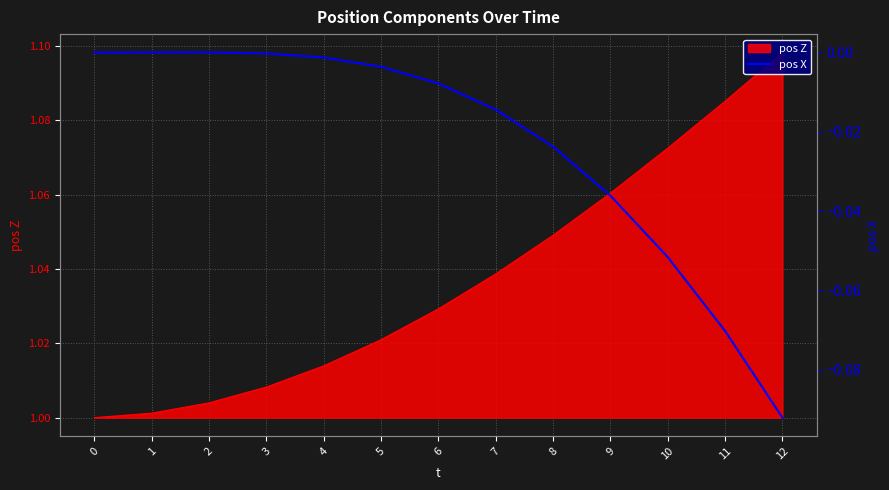

What is the change in value from 4 to 10?

-0.1